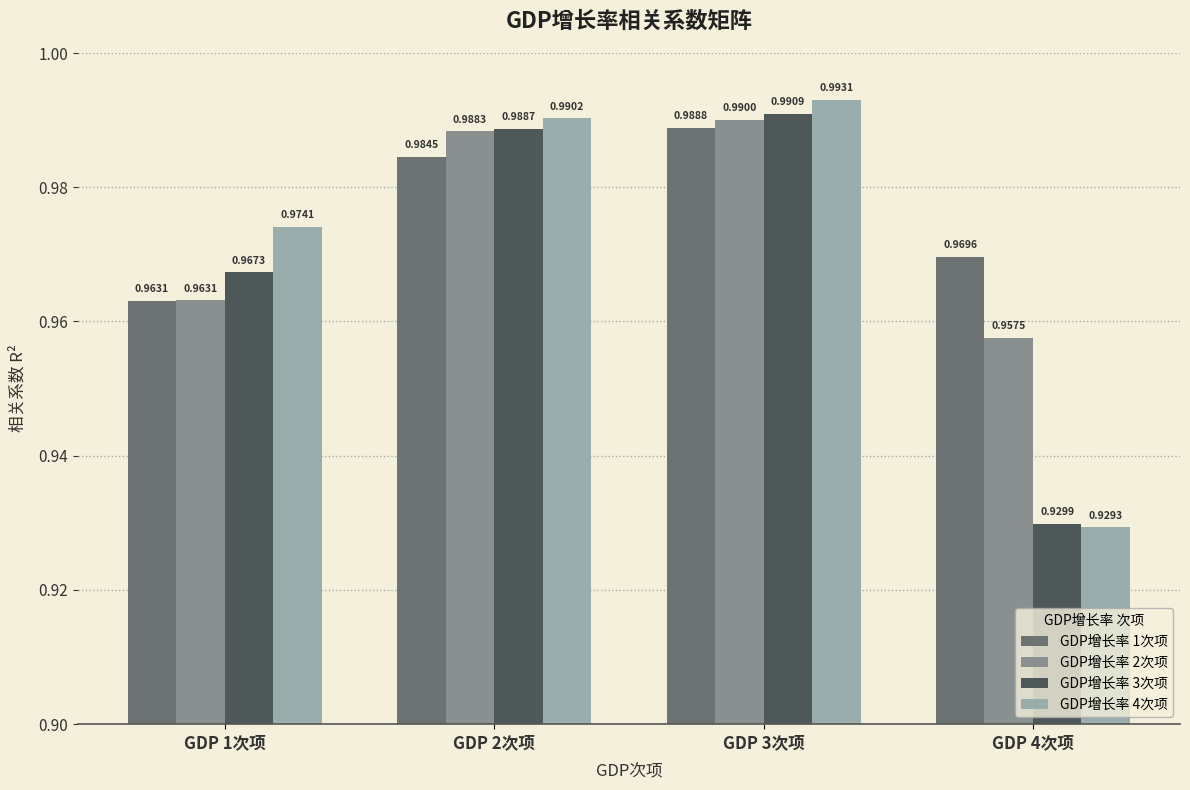

What is the label of the 4th bar from the right?

GDP 1次项